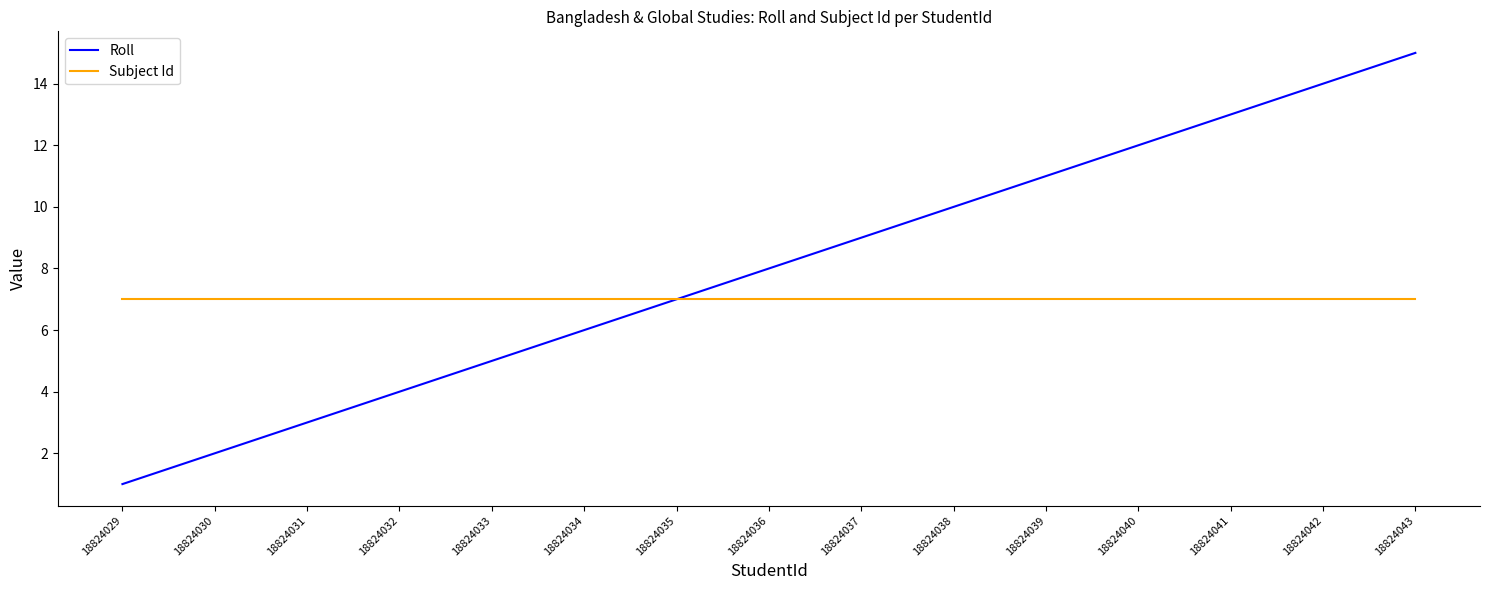

How many lines are shown in the chart?

2